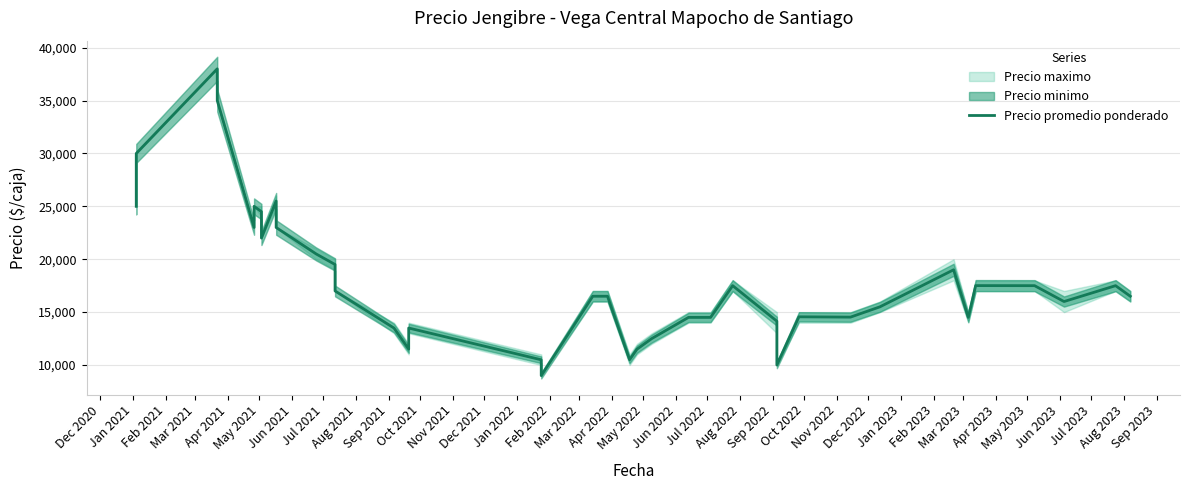

How many lines are shown in the chart?

1